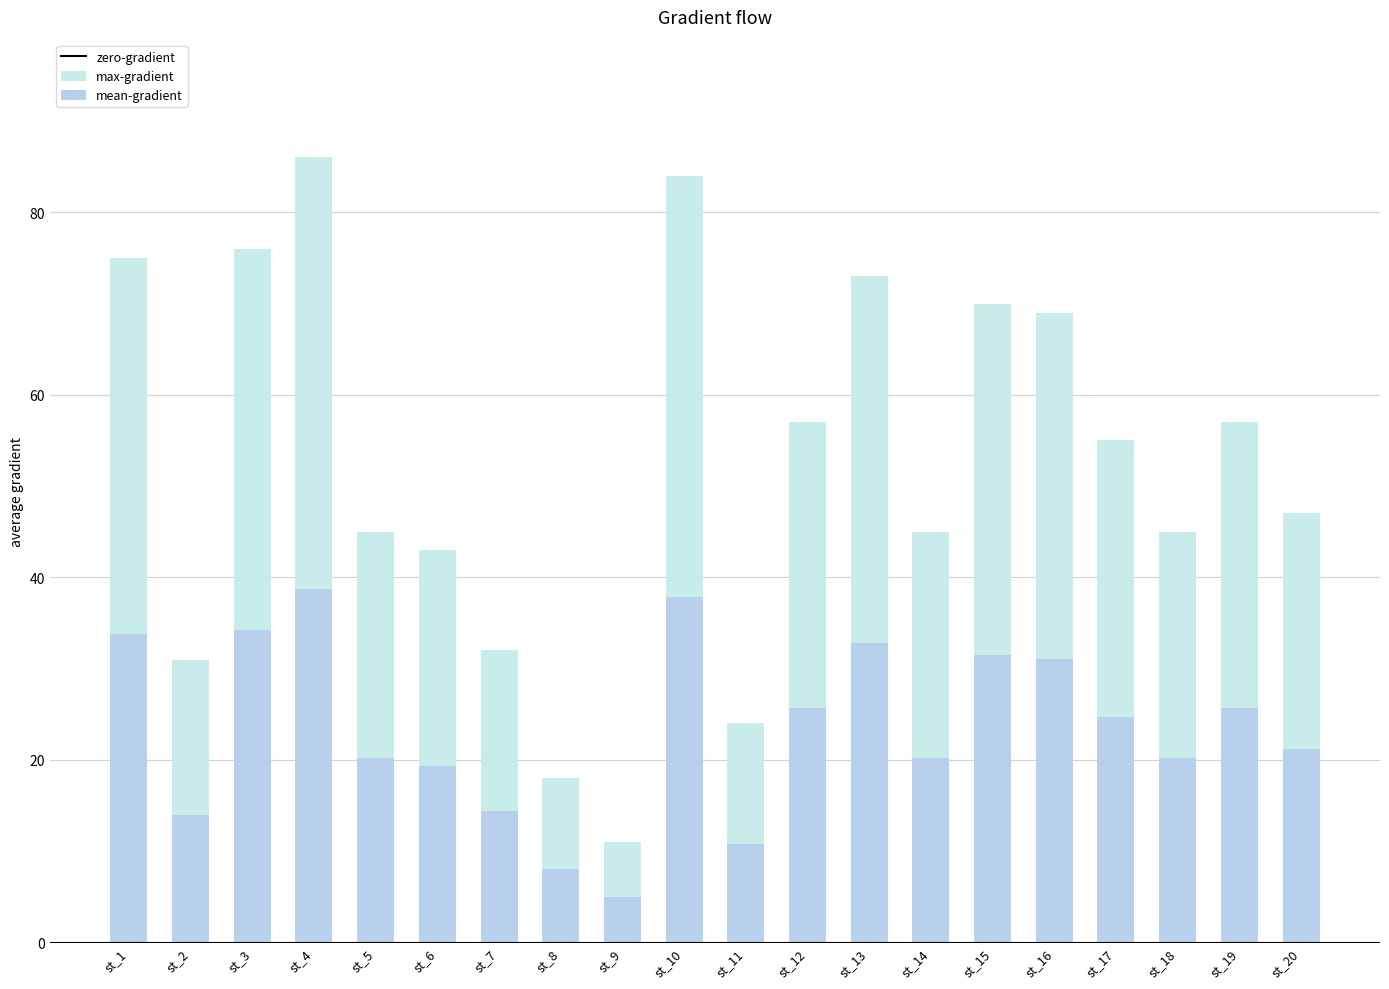

What is the approximate value of mean-gradient at st_6?

19.4